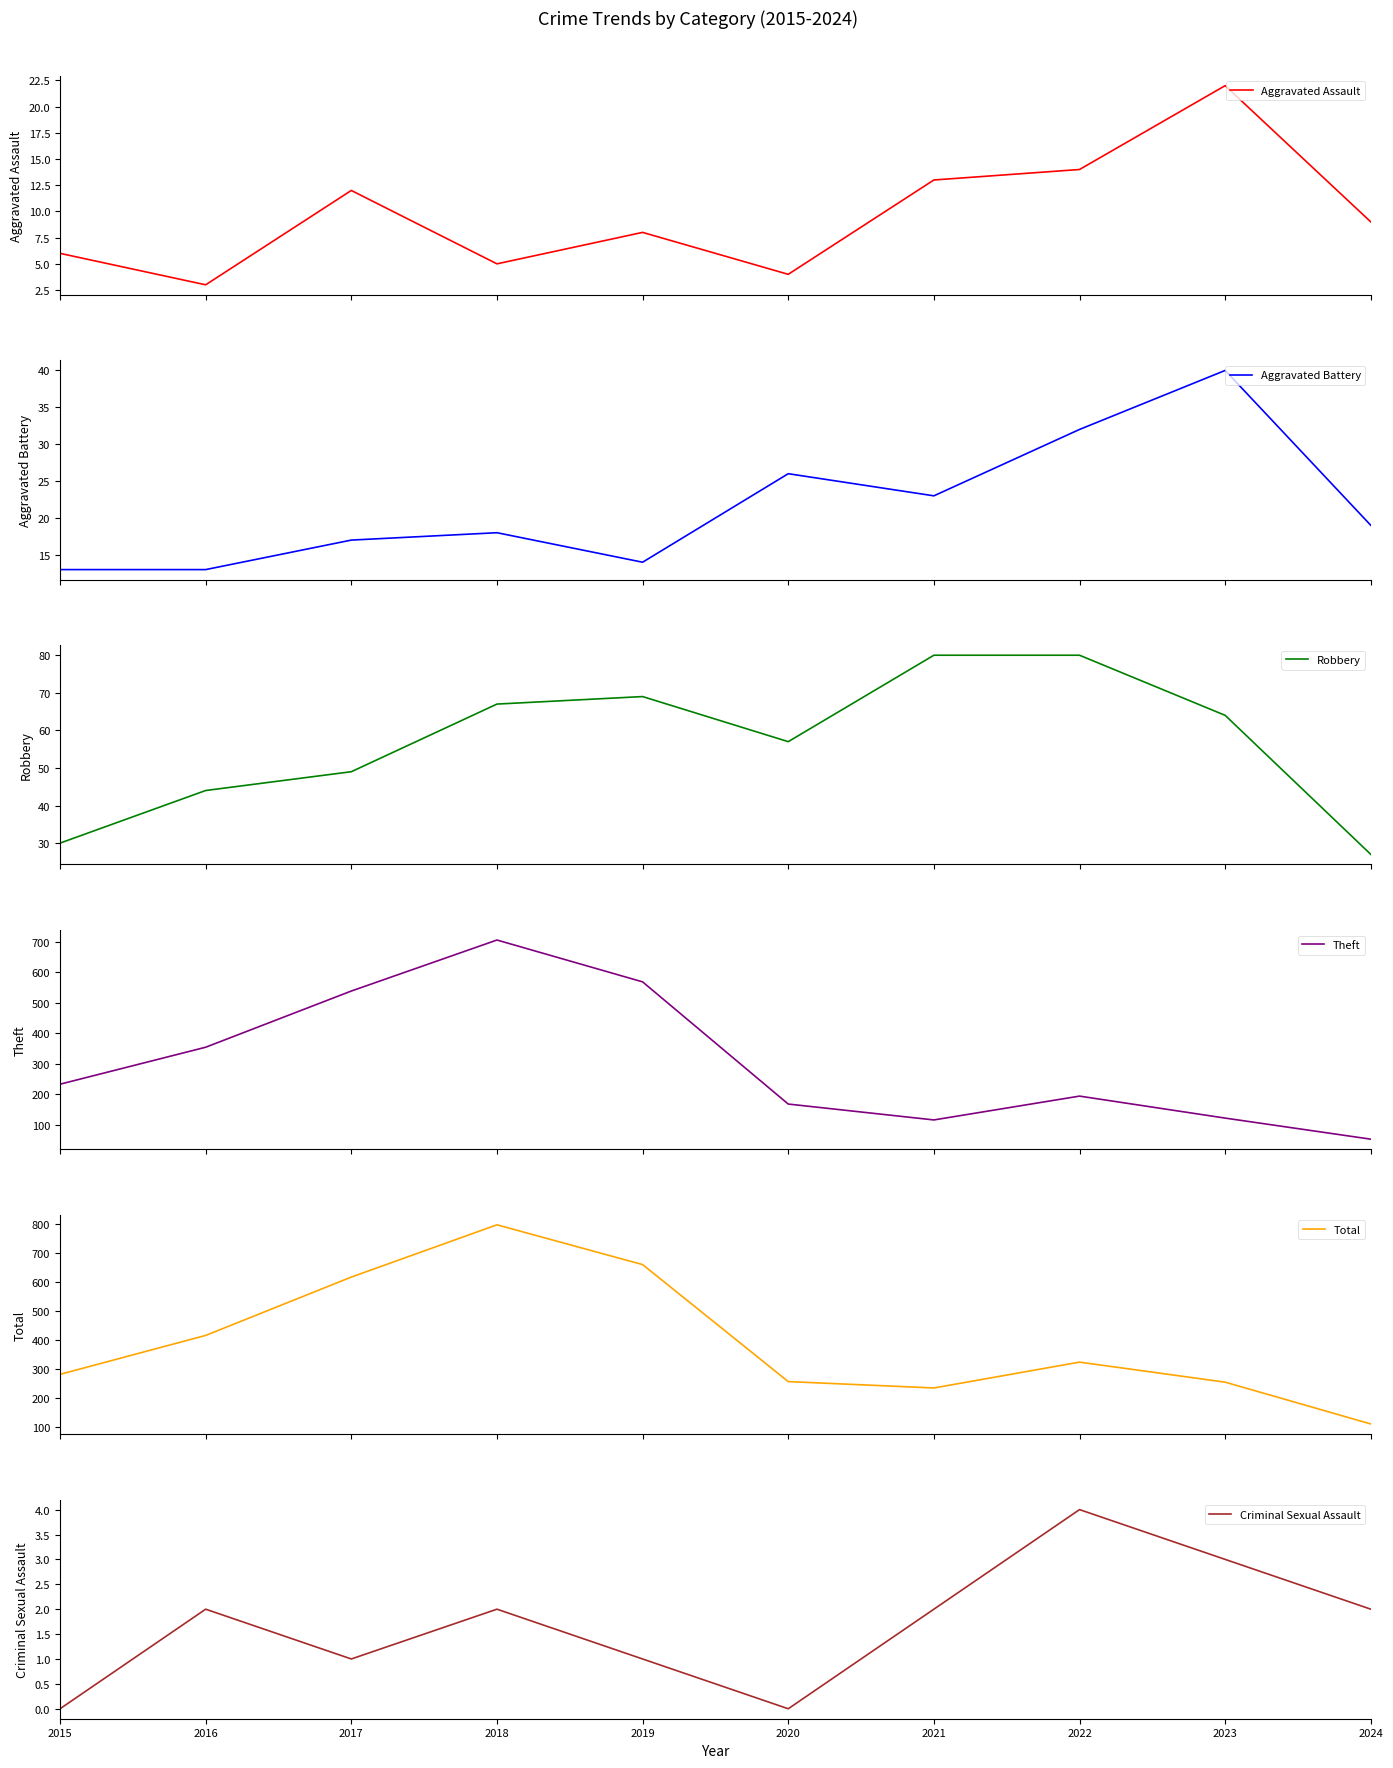

Reading left to right, extract all data points from this chart.

Aggravated Assault: 2015=6	2016=3	2017=12	2018=5	2019=8	2020=4	2021=13	2022=14	2023=22	2024=9
Aggravated Battery: 2015=13	2016=13	2017=17	2018=18	2019=14	2020=26	2021=23	2022=32	2023=40	2024=19
Robbery: 2015=30	2016=44	2017=49	2018=67	2019=69	2020=57	2021=80	2022=80	2023=64	2024=27
Theft: 2015=233	2016=354	2017=538	2018=705	2019=568	2020=168	2021=116	2022=194	2023=122	2024=53
Total: 2015=282	2016=416	2017=617	2018=797	2019=660	2020=257	2021=235	2022=324	2023=255	2024=111
Criminal Sexual Assault: 2015=0	2016=2	2017=1	2018=2	2019=1	2020=0	2021=2	2022=4	2023=3	2024=2